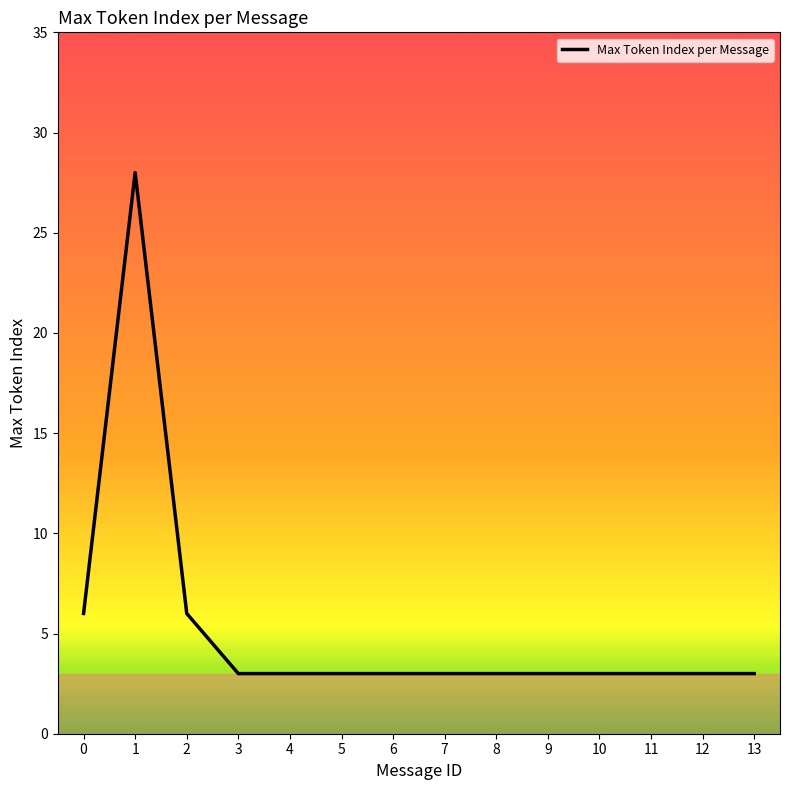

Which has a higher value, 5 or 1?

1